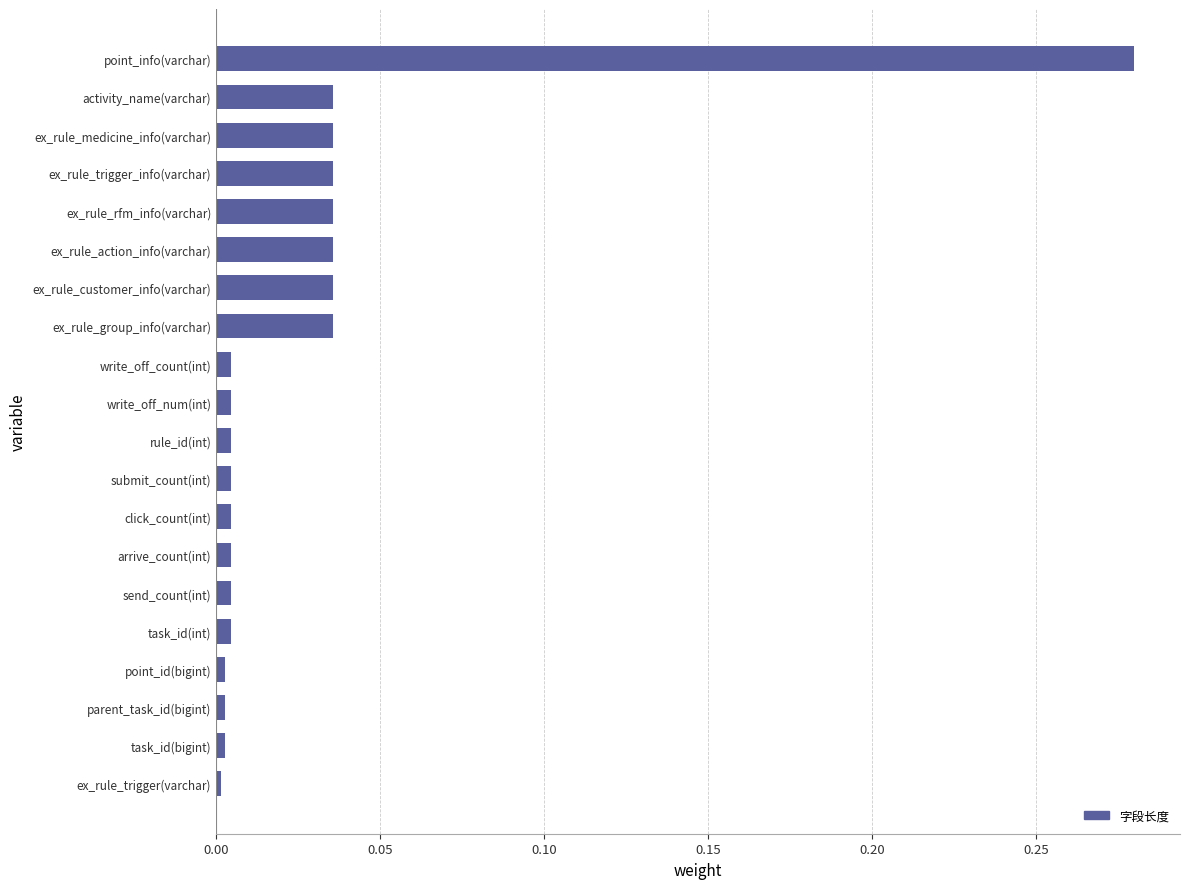

Which label corresponds to the largest value in the chart?

point_info(varchar)